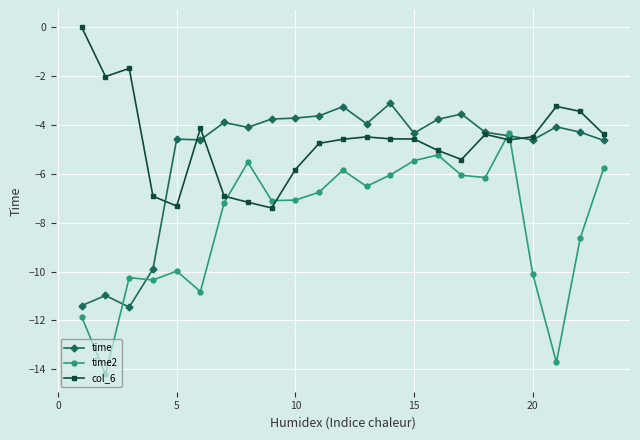

Which series has the largest range (max minus min)?

time2